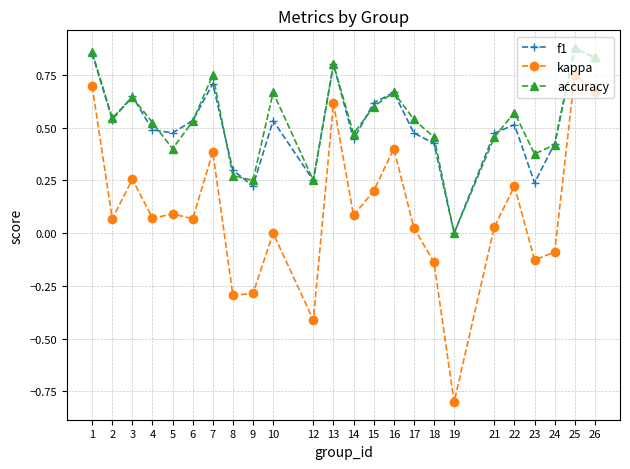

True or false: accuracy and kappa cross at least once.

False